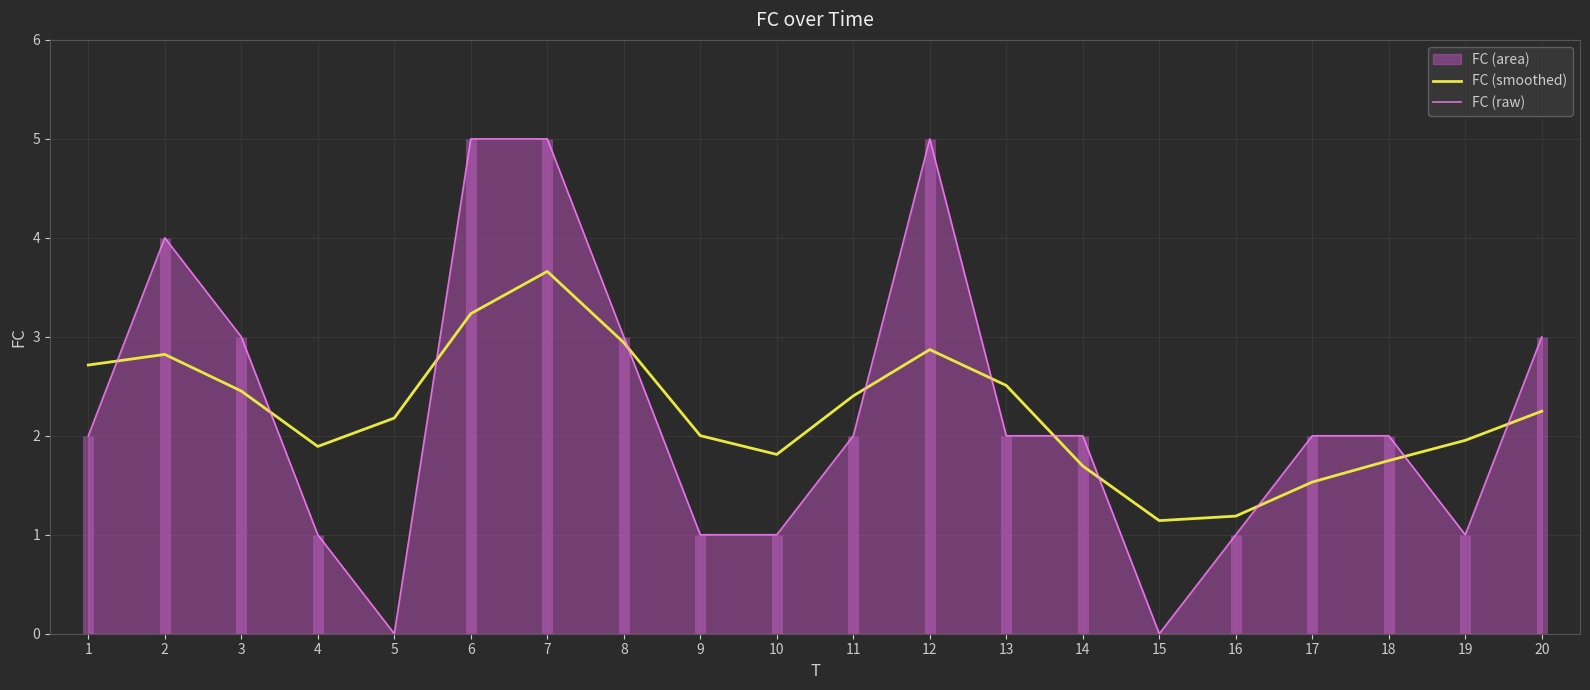

At 16, list the series in order from largest to smallest.

FC (smoothed), FC (raw)